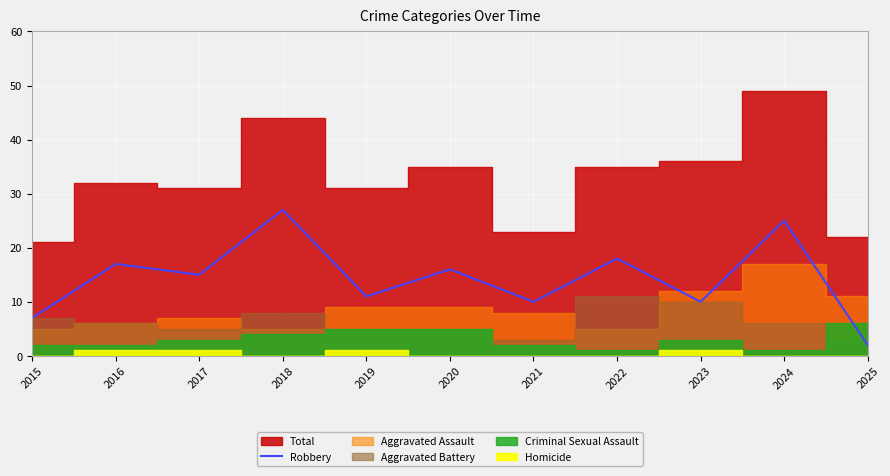

How many data points are above 15?

5